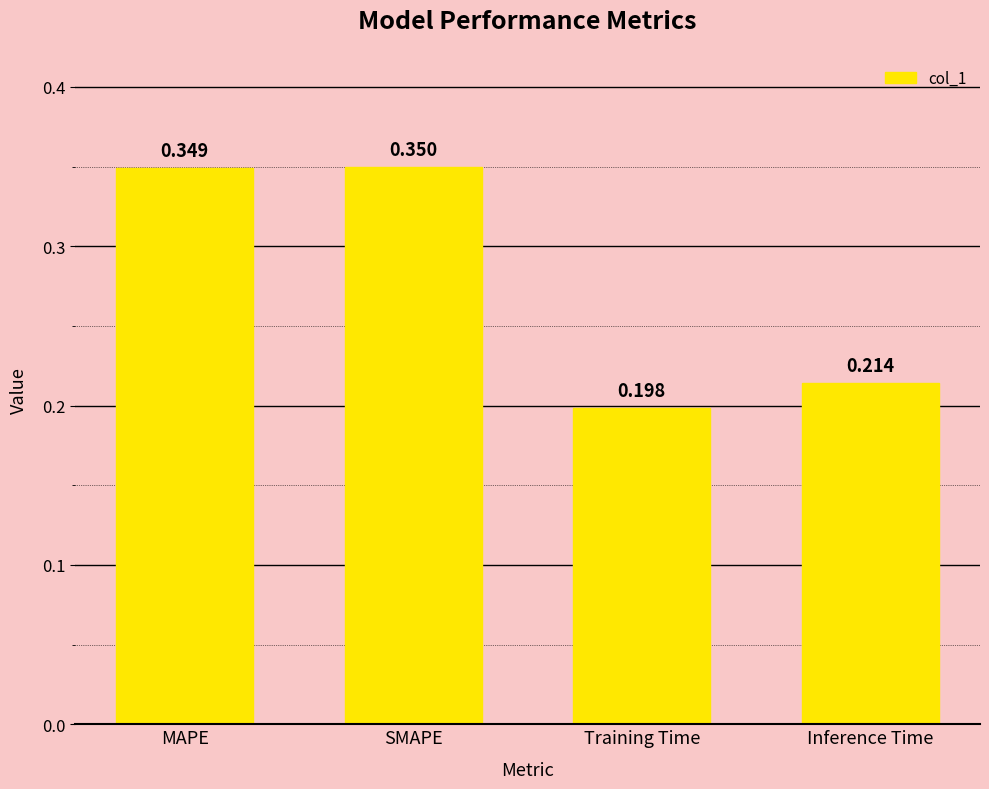

What is the sum of the values at SMAPE and MAPE?

0.7